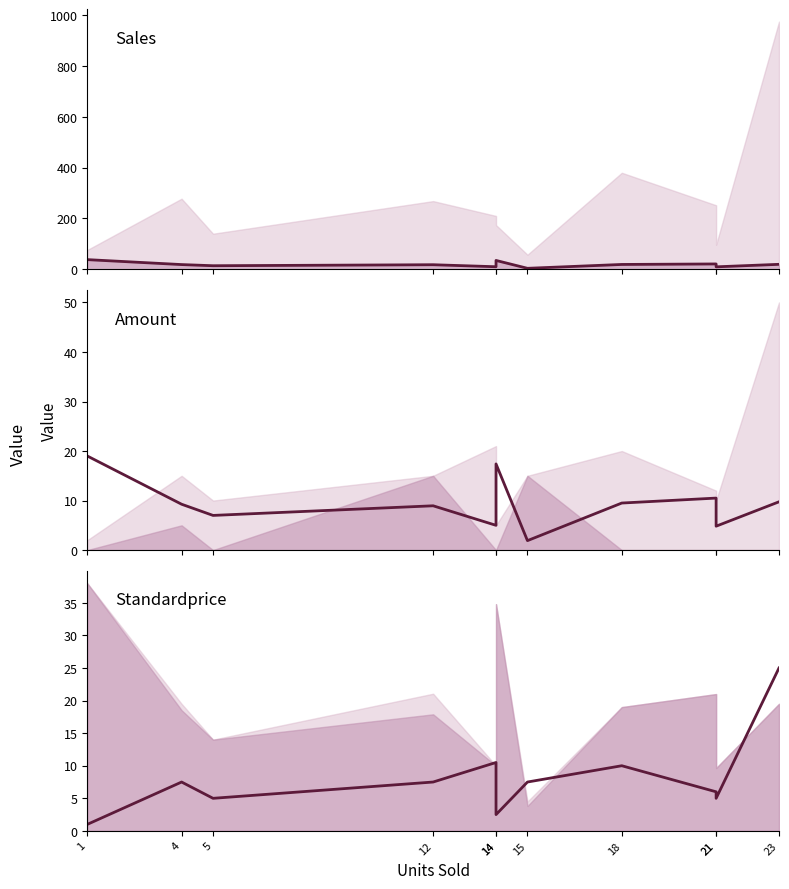

What is the greatest value displayed?

38.0